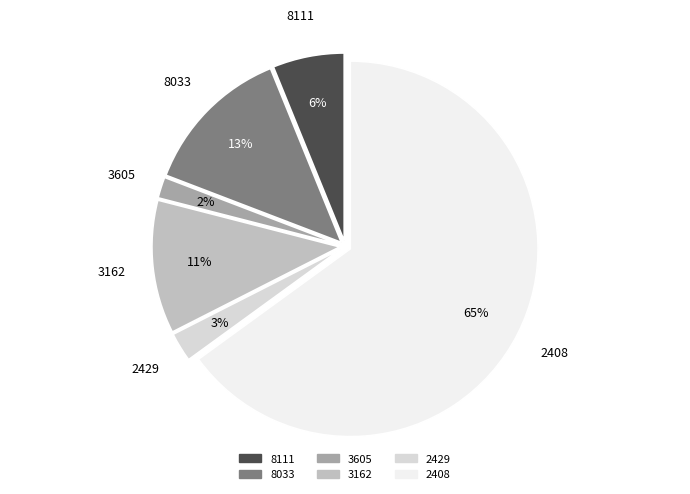

Which has a higher value, 8033 or 3162?

8033